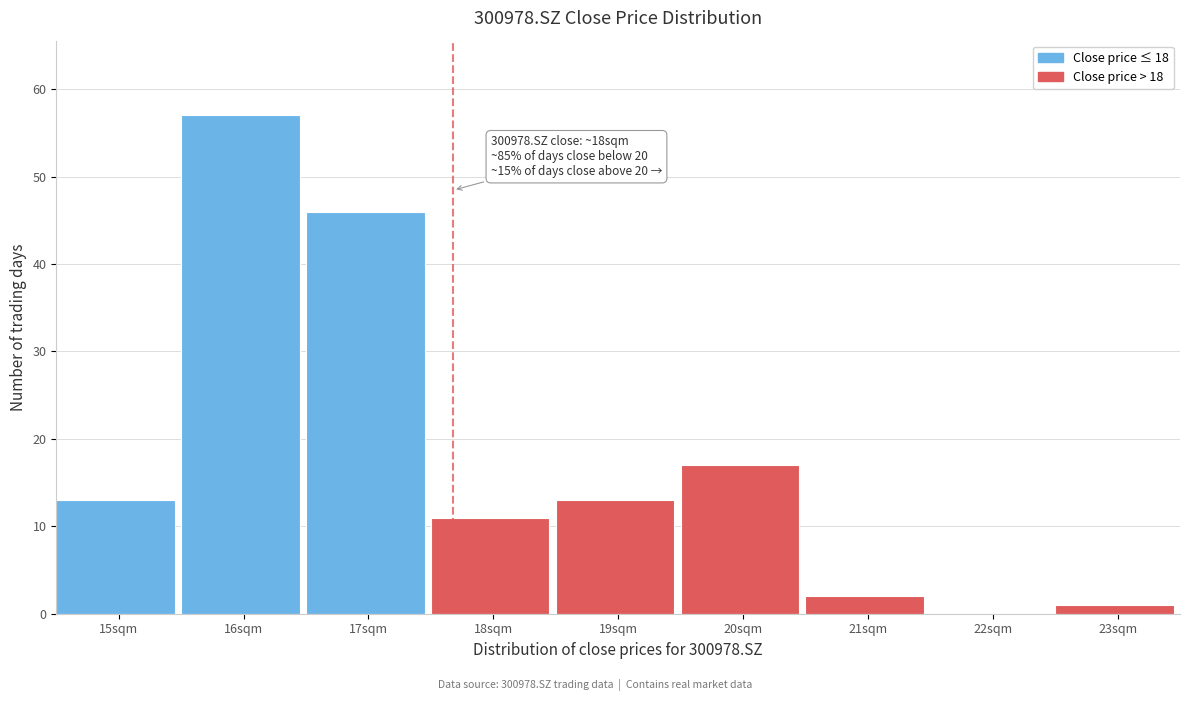

Reading left to right, what are all the values shown in this chart?

15sqm=13	16sqm=57	17sqm=46	18sqm=11	19sqm=13	20sqm=17	21sqm=2	22sqm=0	23sqm=1